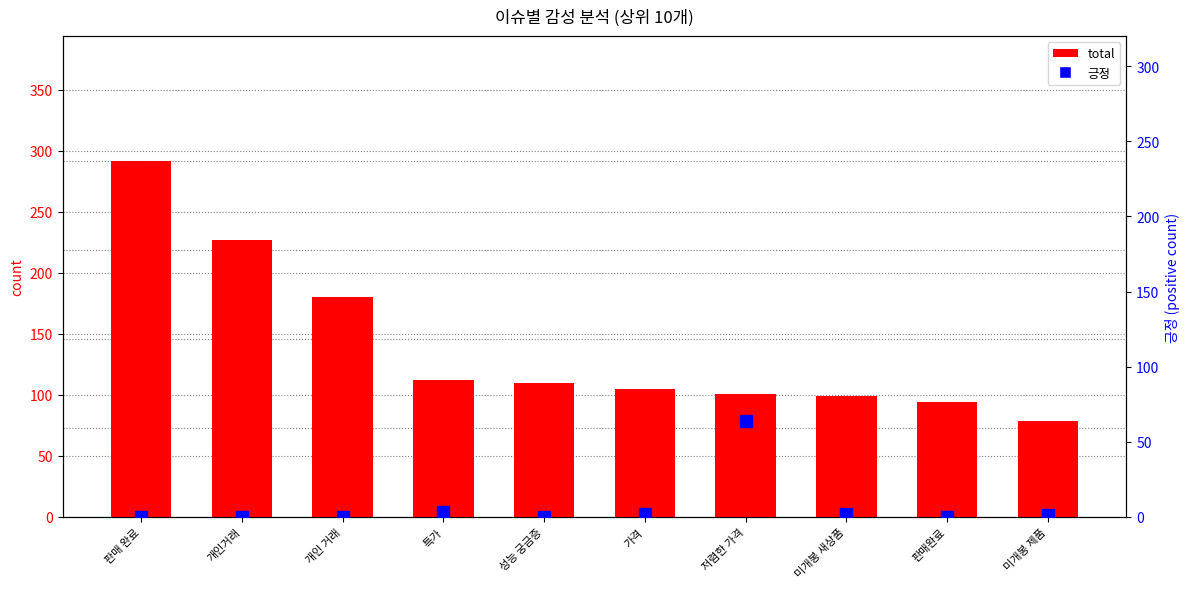

Rank the series by their maximum value, from lowest to highest.

긍정, total